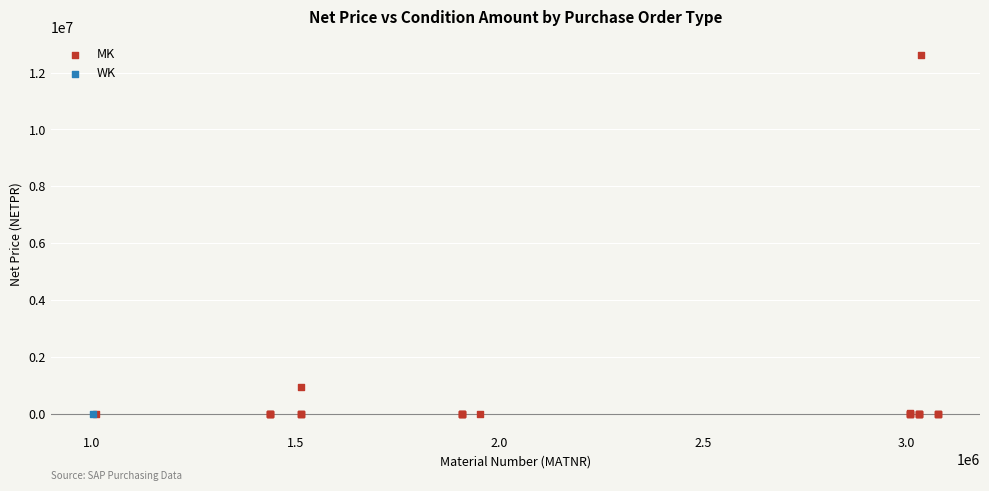

What are all the series names shown in the legend?

MK, WK